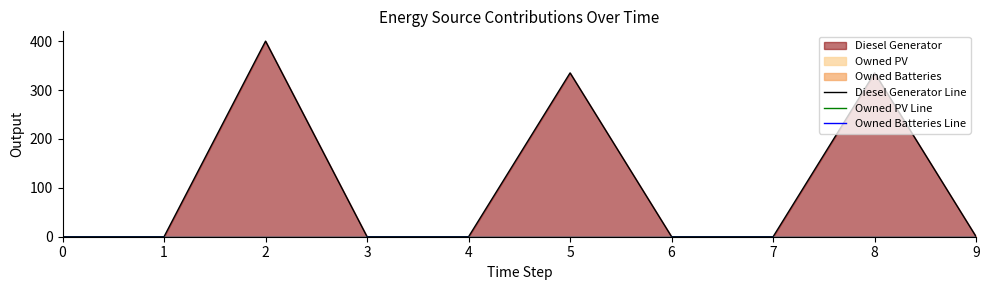

List the labels in order of Owned PV Line value, largest first.

0, 1, 2, 3, 4, 5, 6, 7, 8, 9